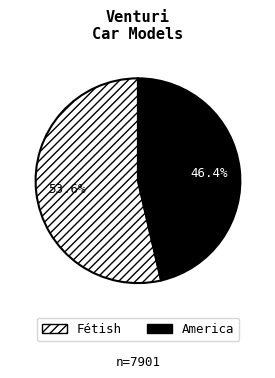

How many segments does this pie chart have?

2